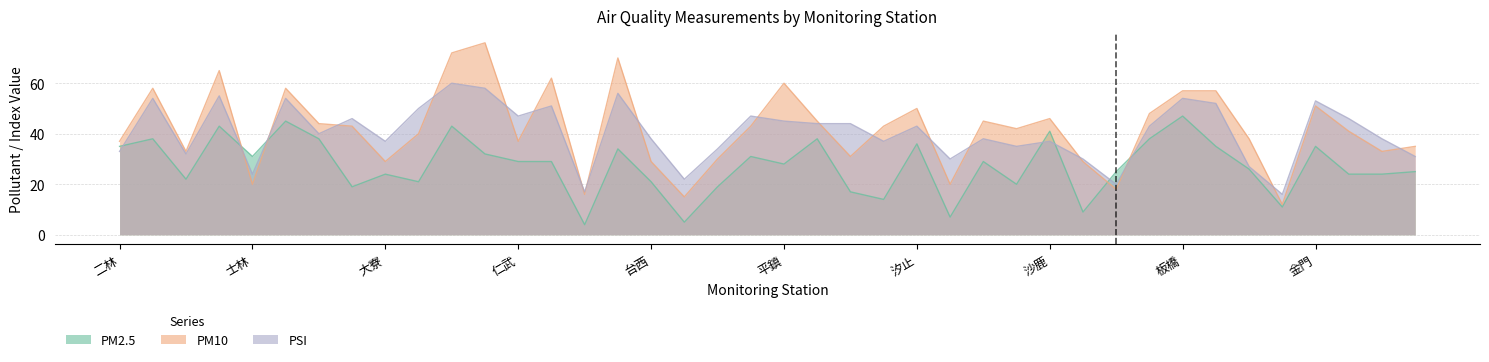

What is the minimum value shown in the chart?

4